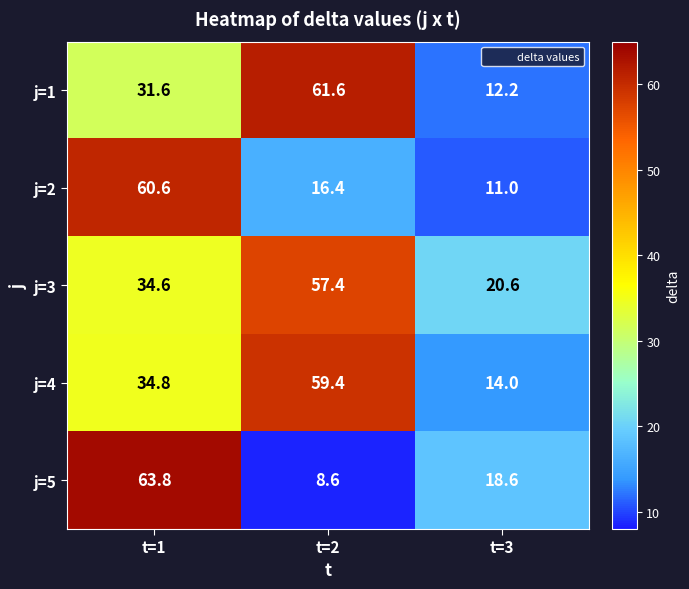

Which series has the largest total across all categories?

j=3